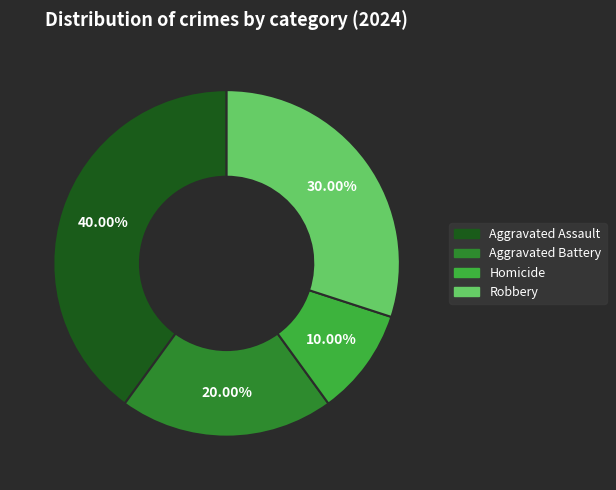

Which has a higher value, Robbery or Aggravated Battery?

Robbery